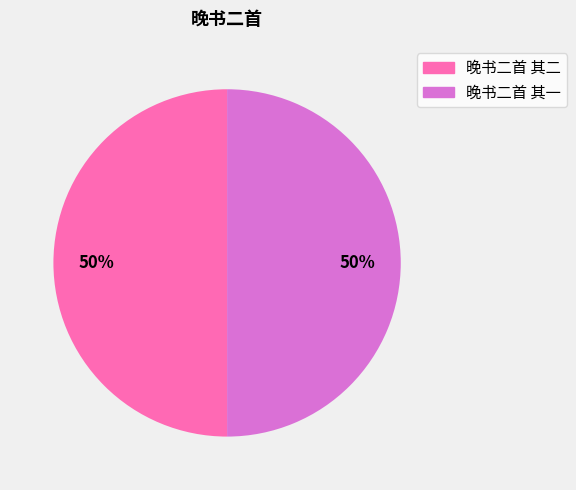

To the nearest percent, what portion does 晚书二首 其一 represent?

50%